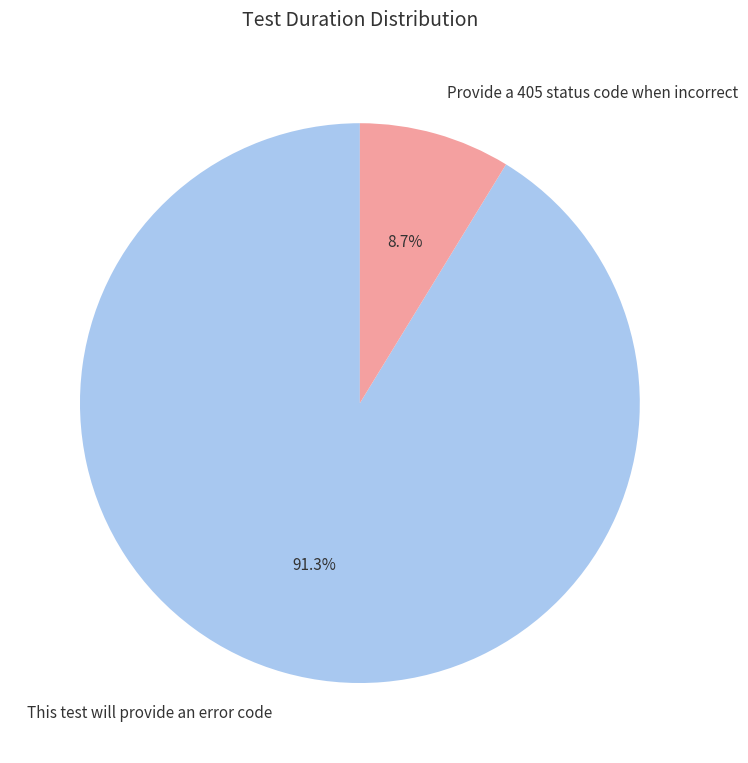

Which has a higher value, Provide a 405 status code when incorrect or This test will provide an error code?

This test will provide an error code